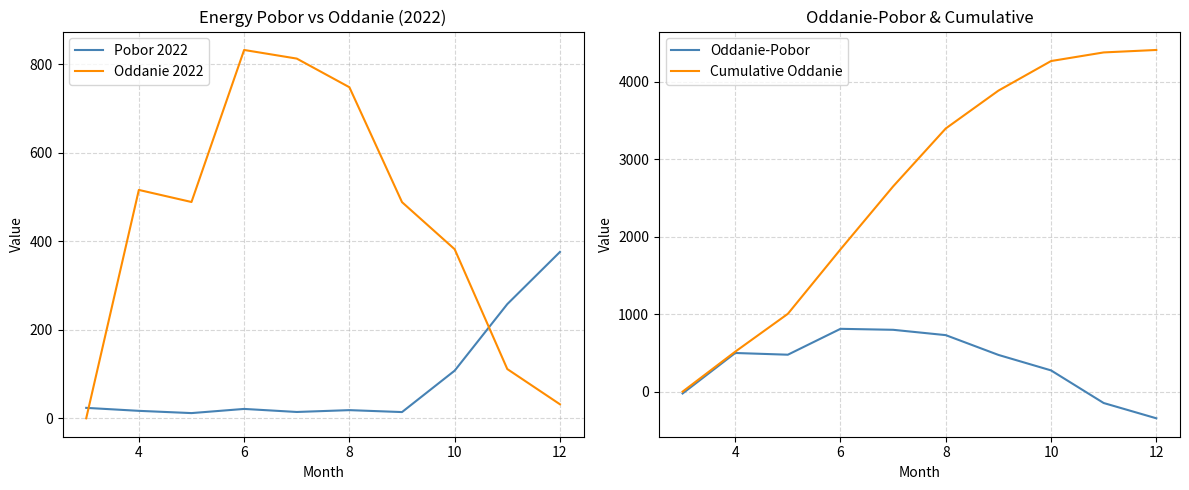

How many times do Oddanie 2022 and Pobor 2022 cross each other?

2